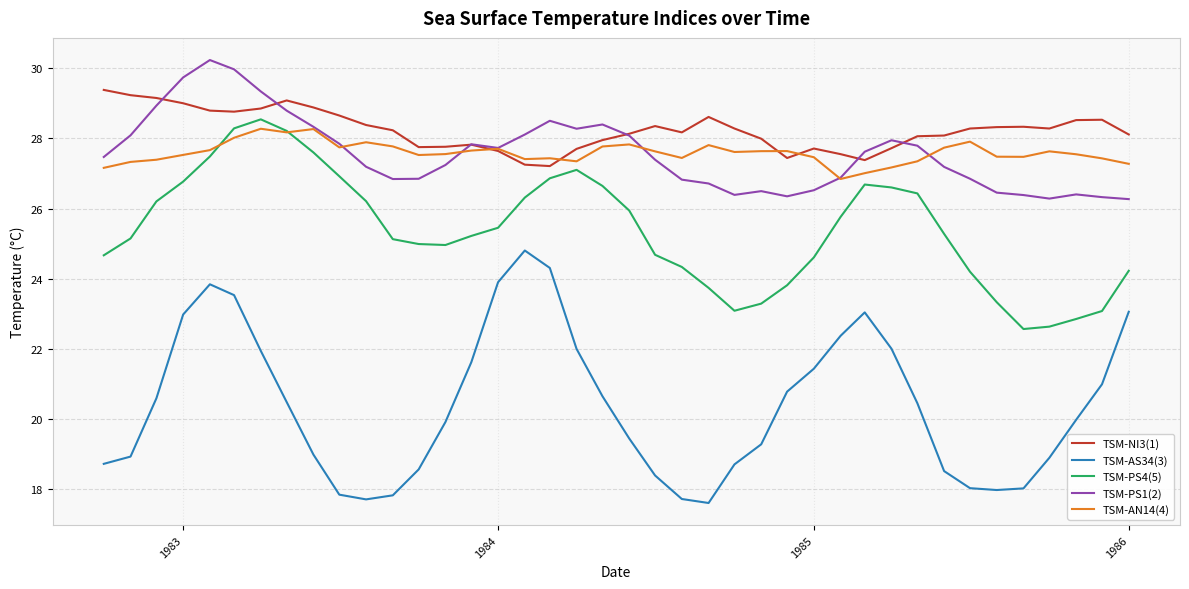

Which series has the largest total across all categories?

TSM-NI3(1)